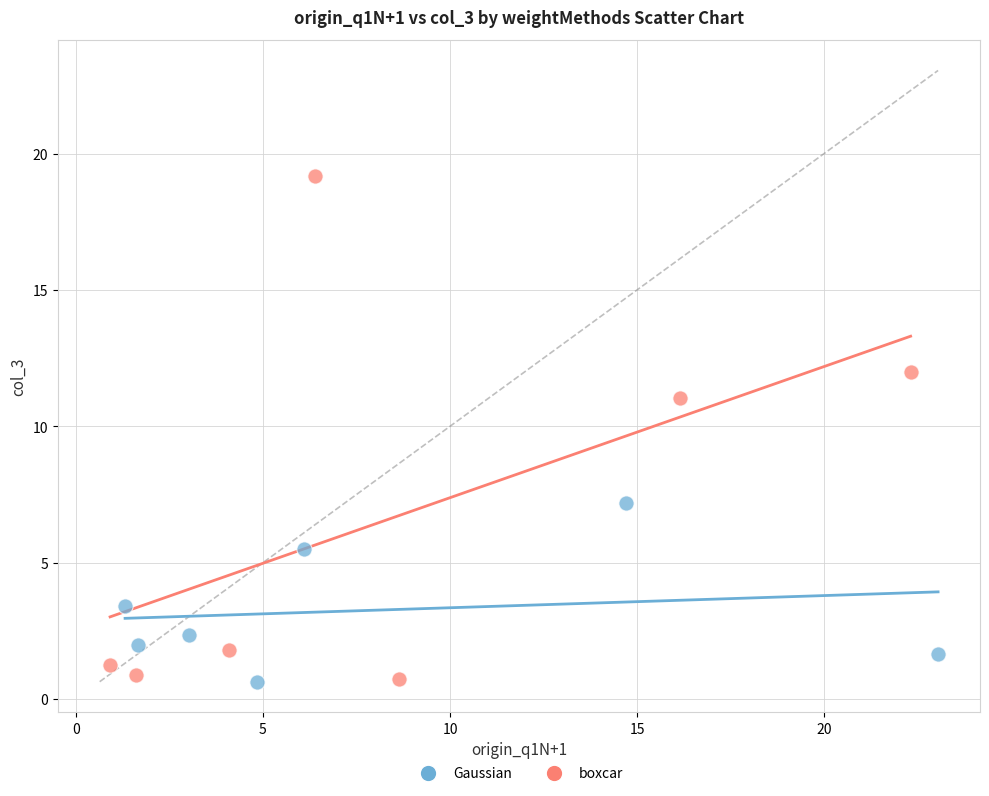

Which series has the largest Y range (max minus min)?

boxcar